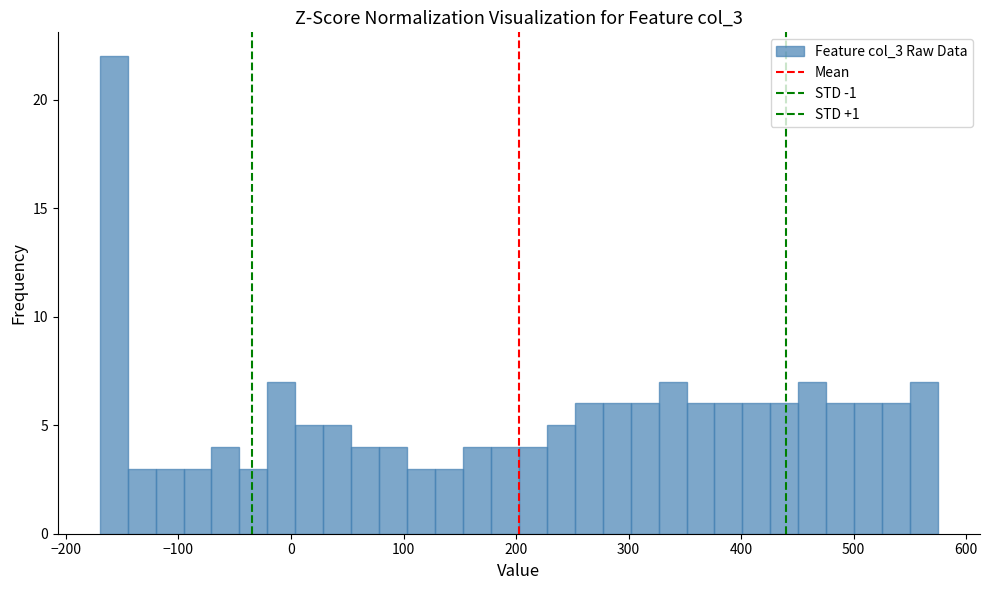

Read against the x-axis, roughly where is the centre of the tallest bar?

-160